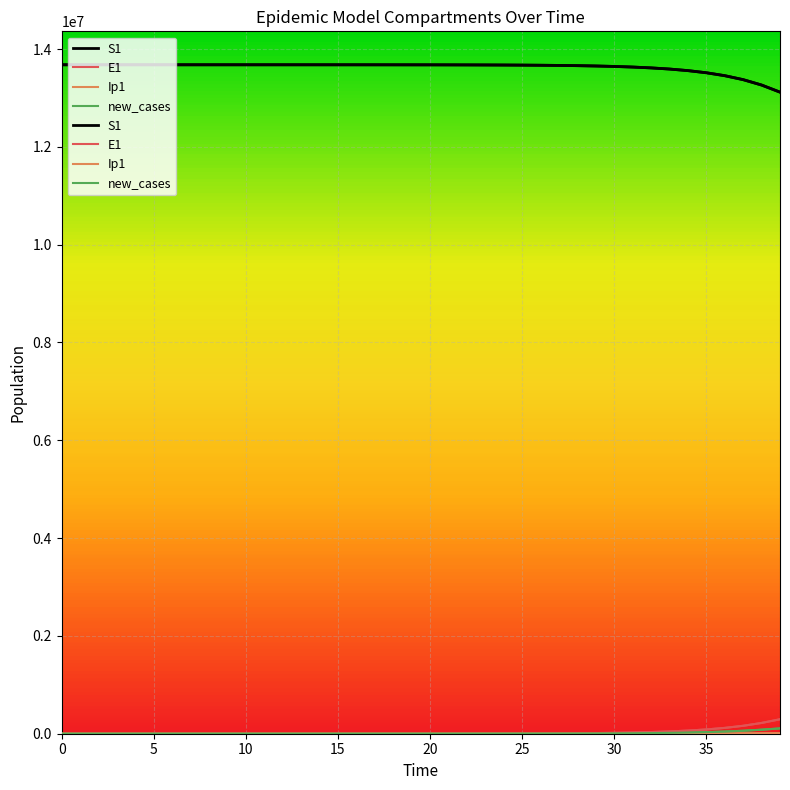

At which label does S1 reach its minimum?

39